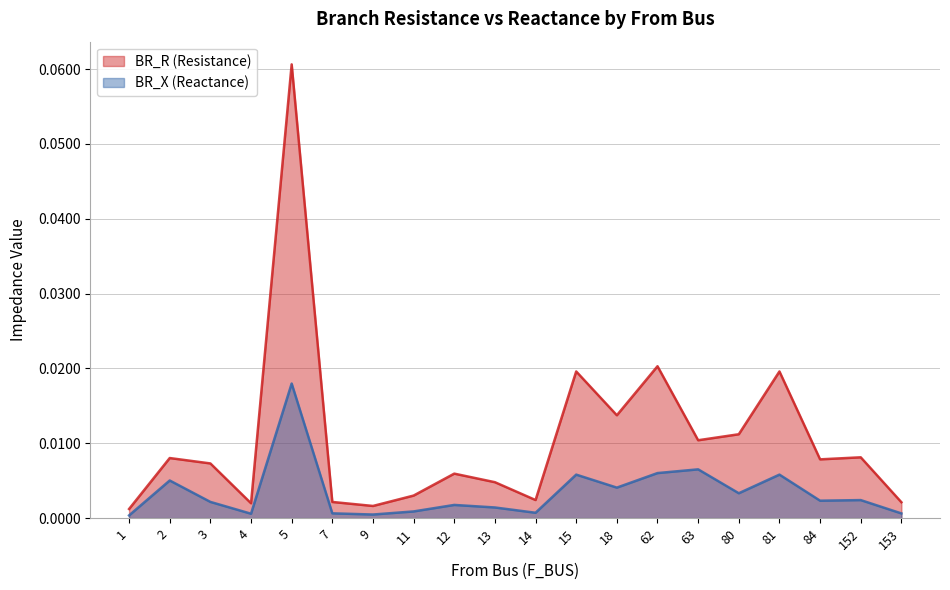

What is the maximum value shown in the chart?

0.1